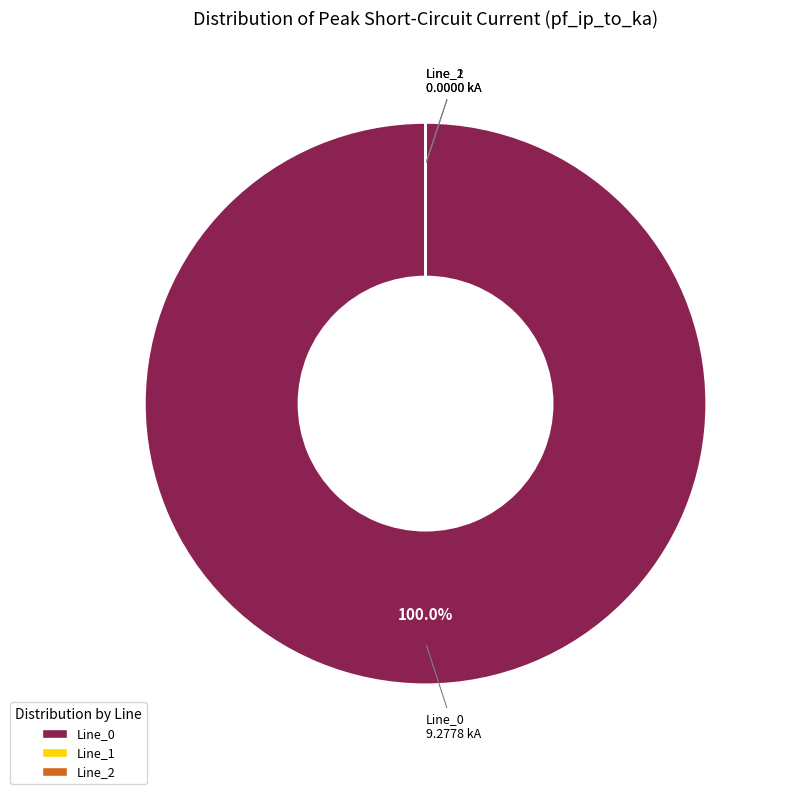

Which slice is the smallest?

Line_1